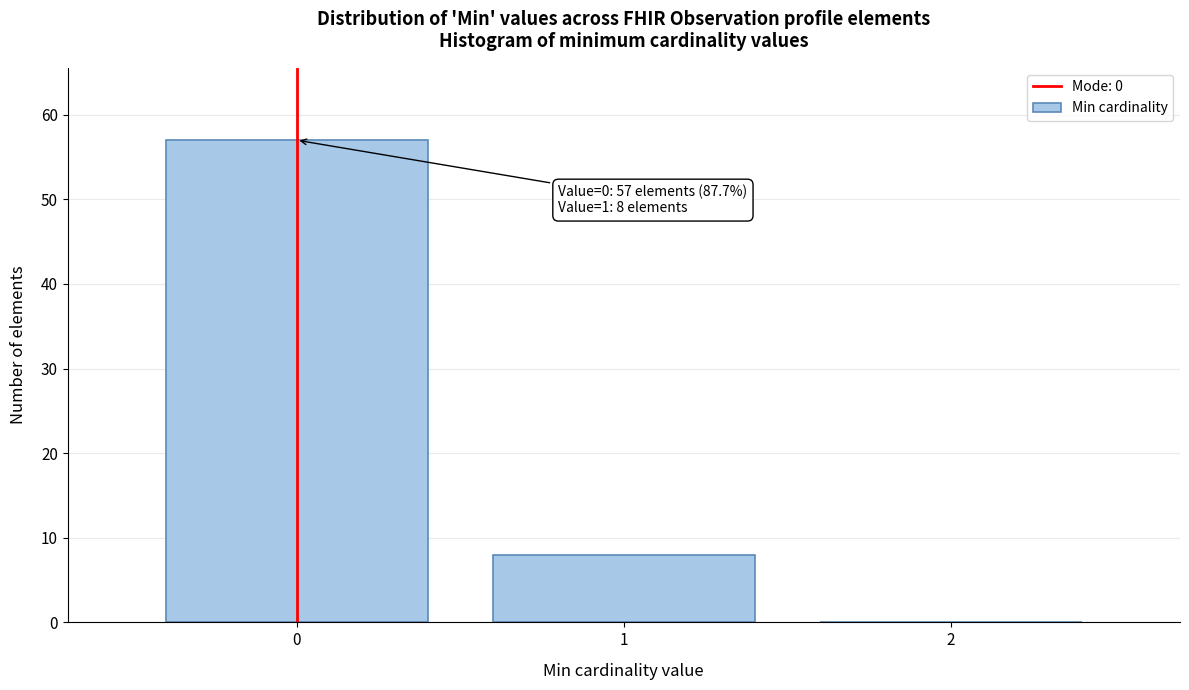

Which range on the x-axis has the tallest bar?

-0.5 to 0.5